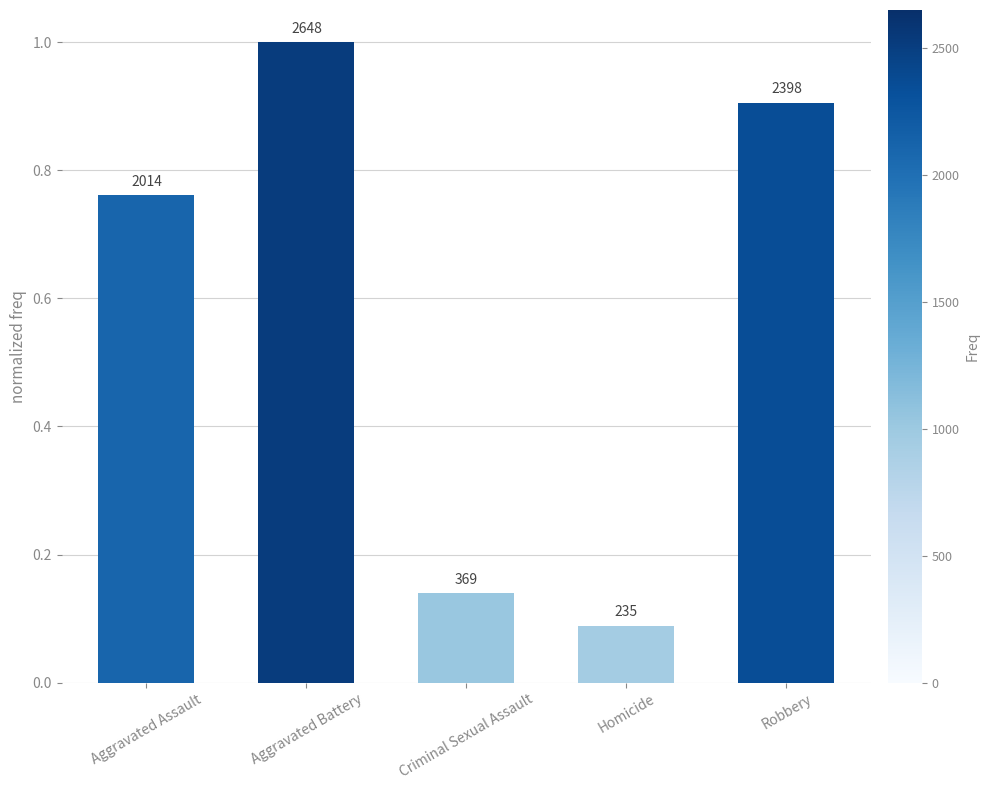

Are the bars horizontal?

No